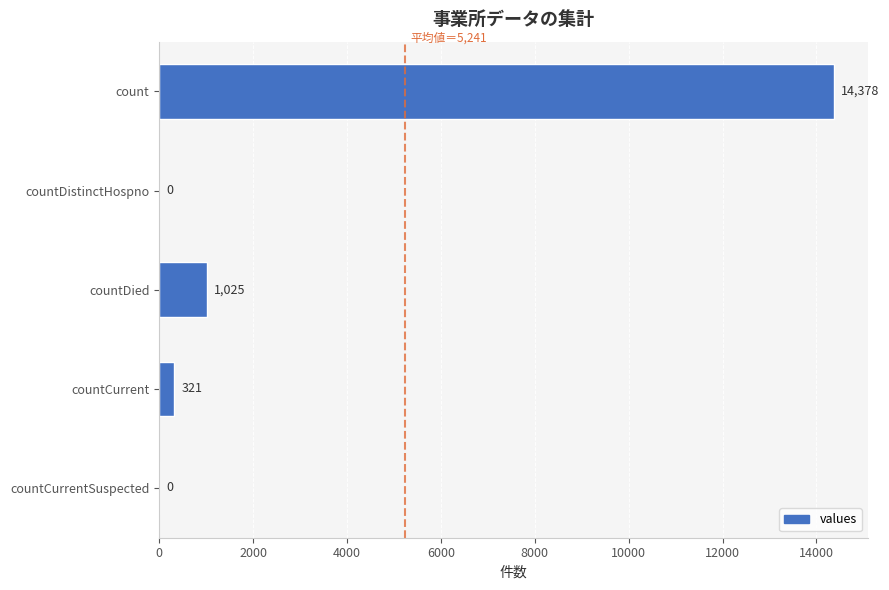

True or false: the data shows -5877 at countDistinctHospno.

False